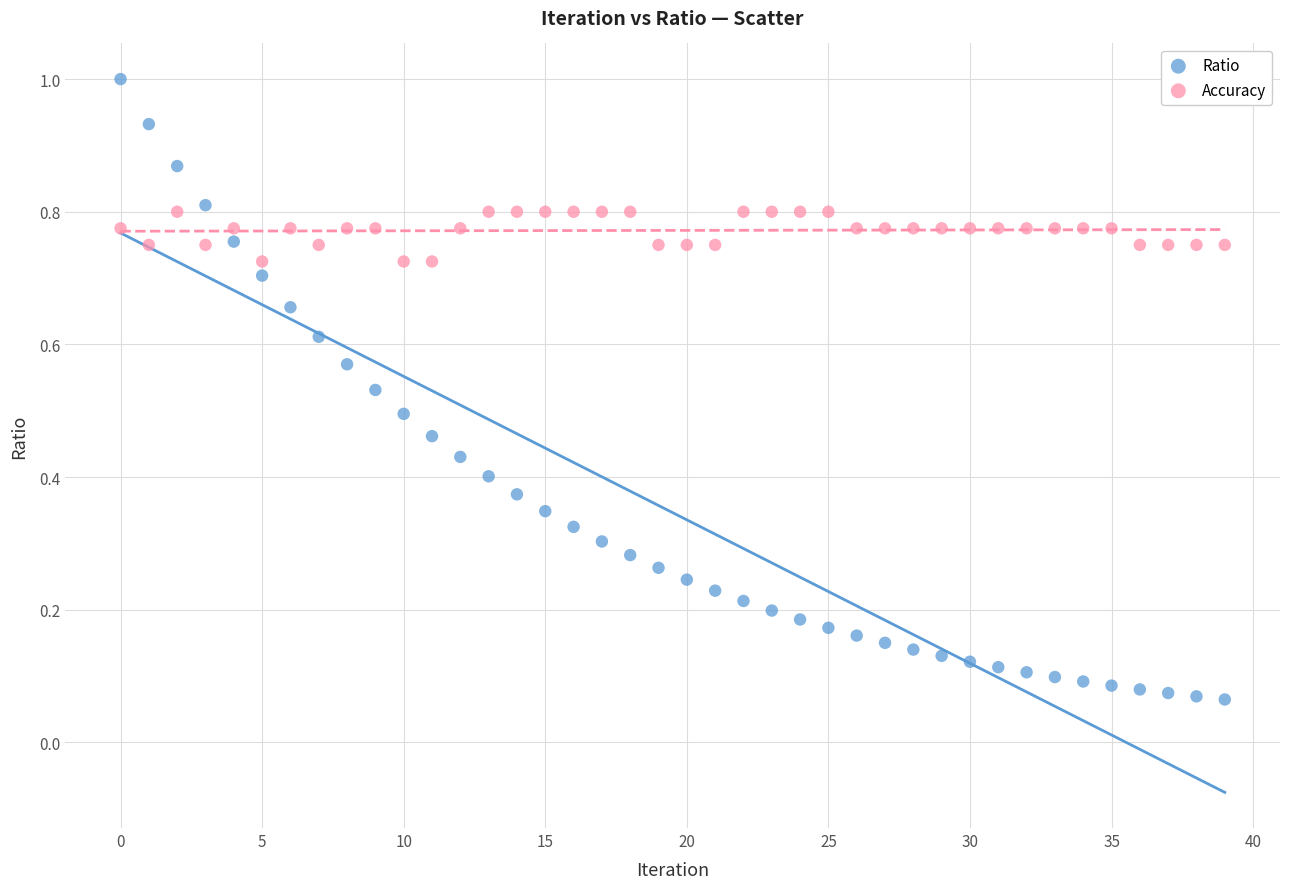

Which series has the widest spread of Y values?

Ratio